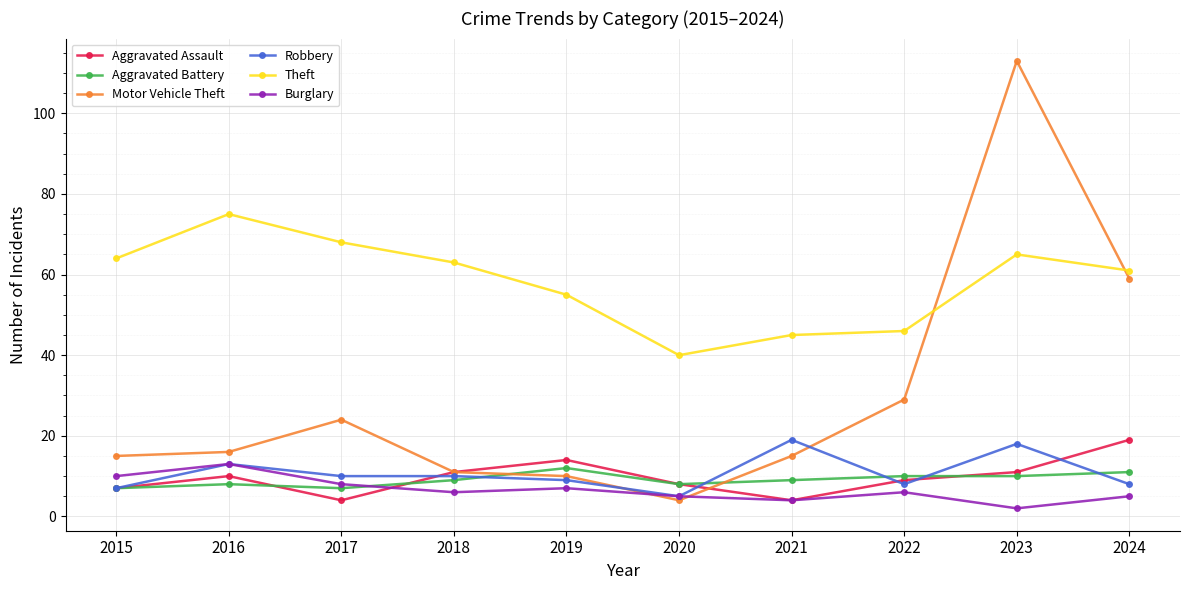

How many lines are shown in the chart?

6